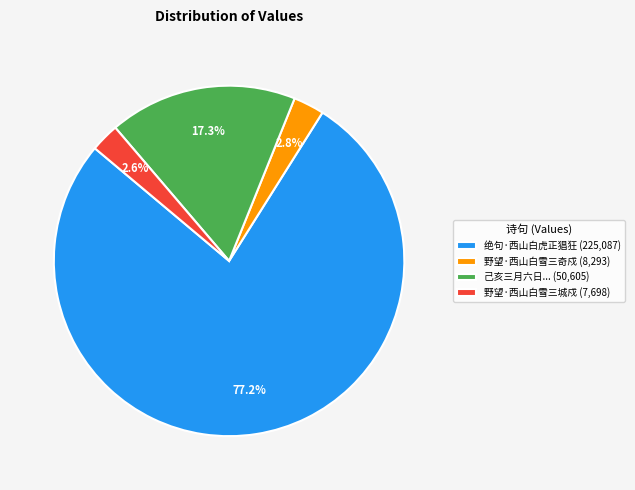

Combined, do 野望·西山白雪三城戍 (7,698) and 野望·西山白雪三奇戍 (8,293) account for over 50%?

No